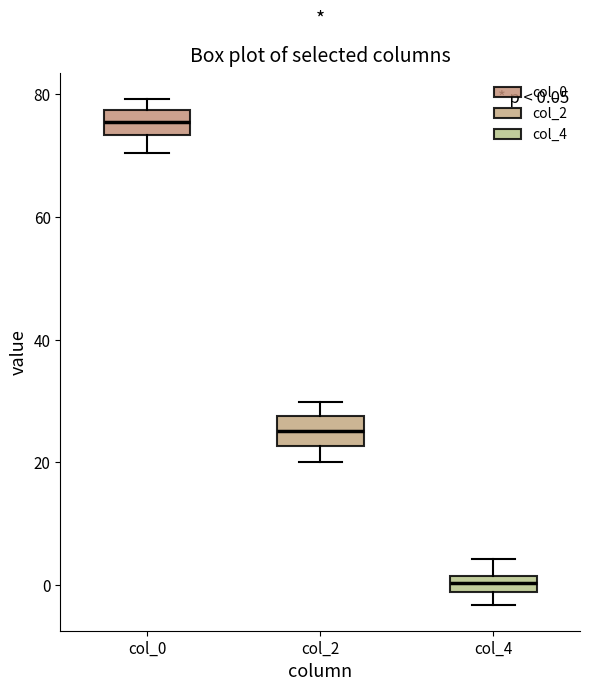

Which box's median line is the lowest?

col_4